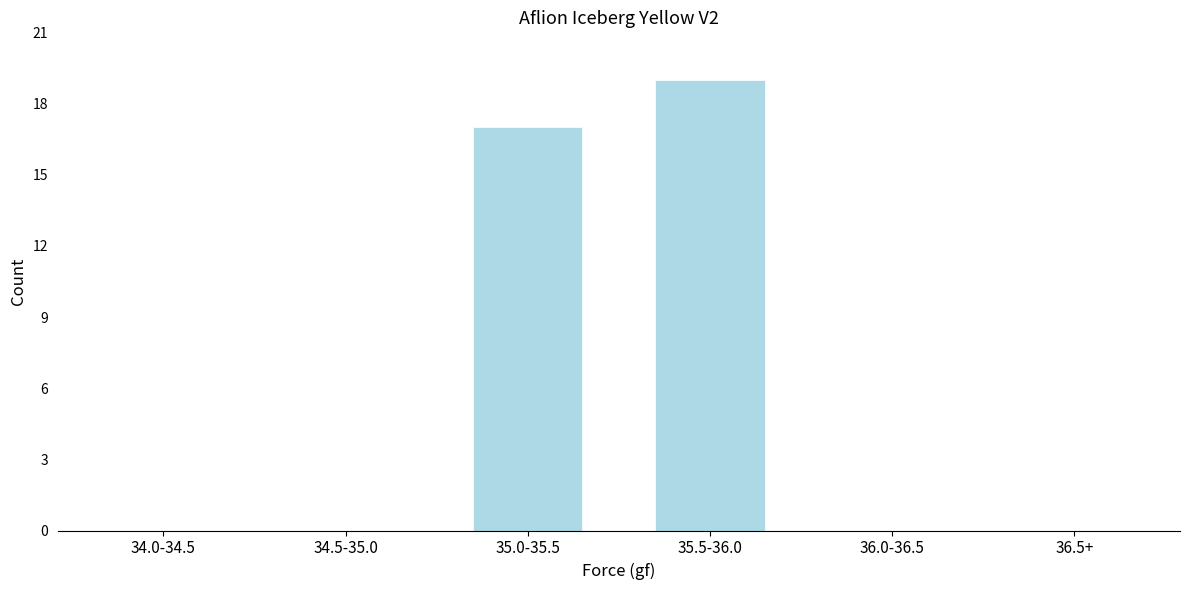

Reading right to left, extract all data points from this chart.

36.5+=0	36.0-36.5=0	35.5-36.0=19	35.0-35.5=17	34.5-35.0=0	34.0-34.5=0